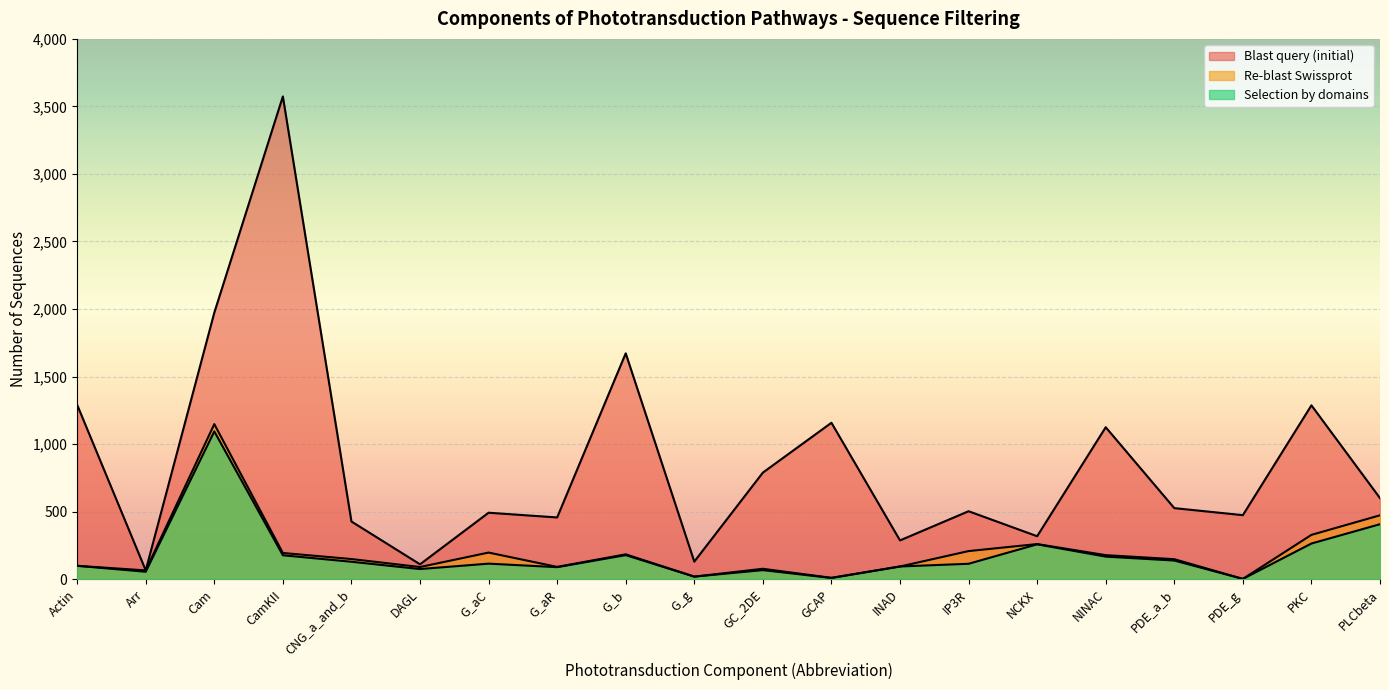

What is the sum of the Blast query (initial) values at G_aC and G_b?

2164